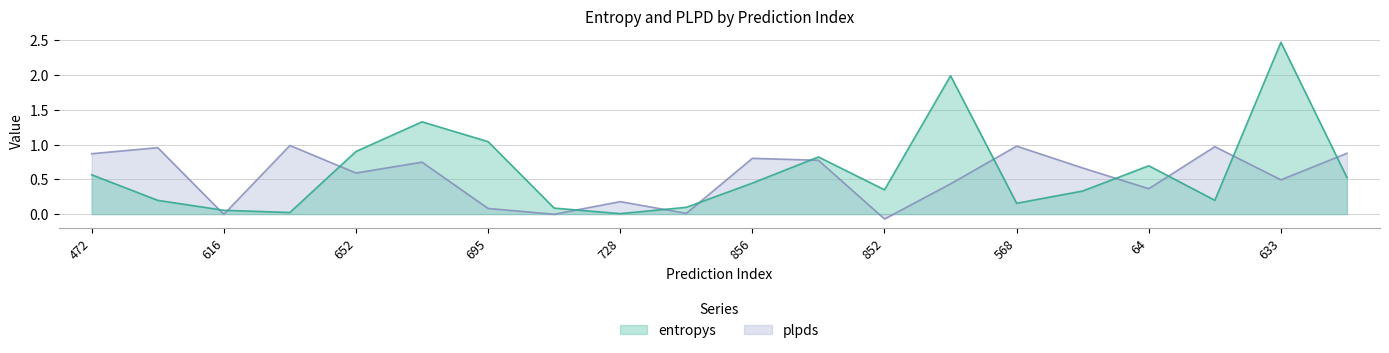

How many distinct data groups are displayed?

2